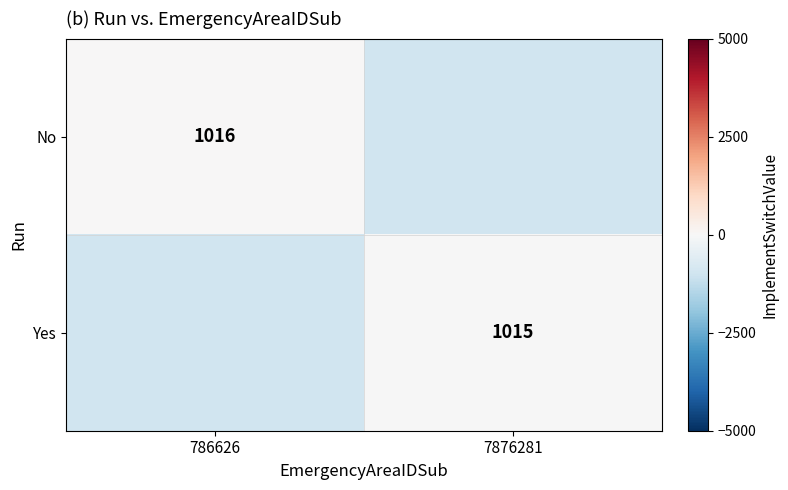

At which category is the sum across all series the highest?

786626